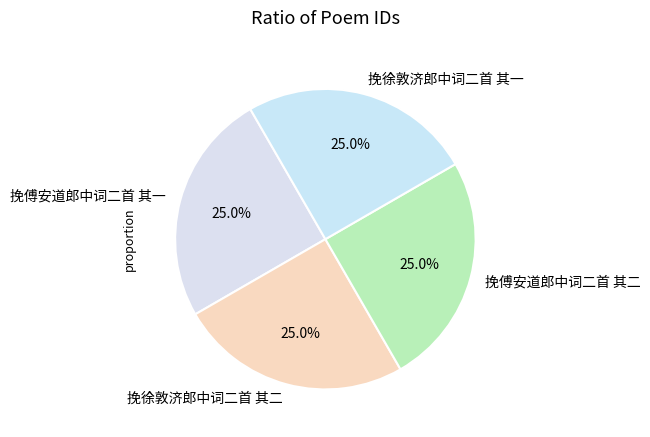

Is there any slice that represents more than half of the pie?

No